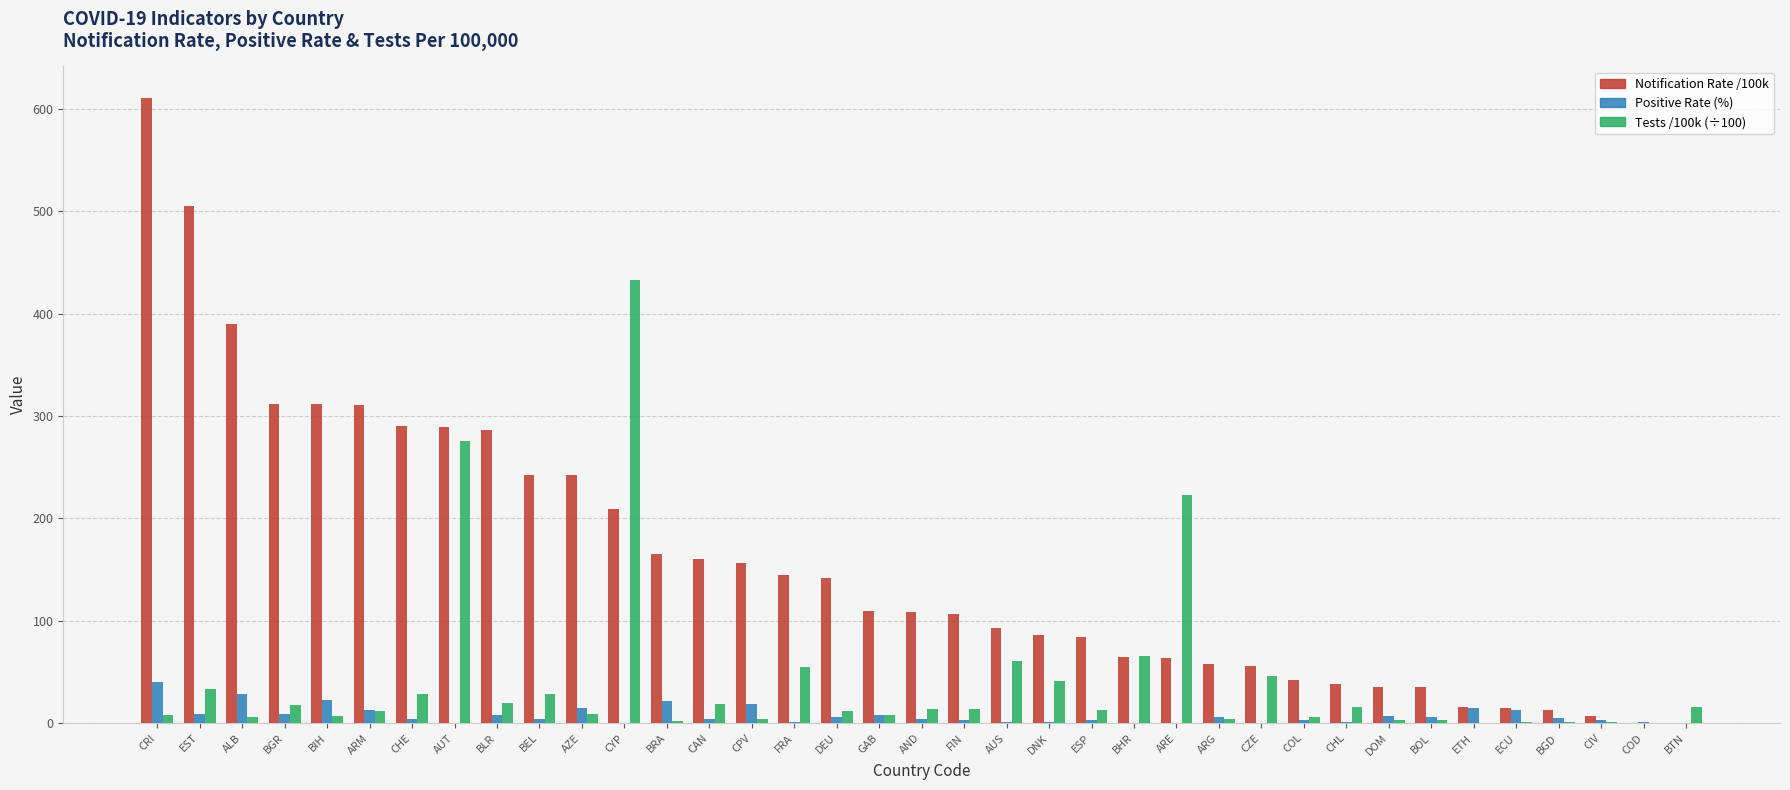

Which category has the highest value across all series?

CRI